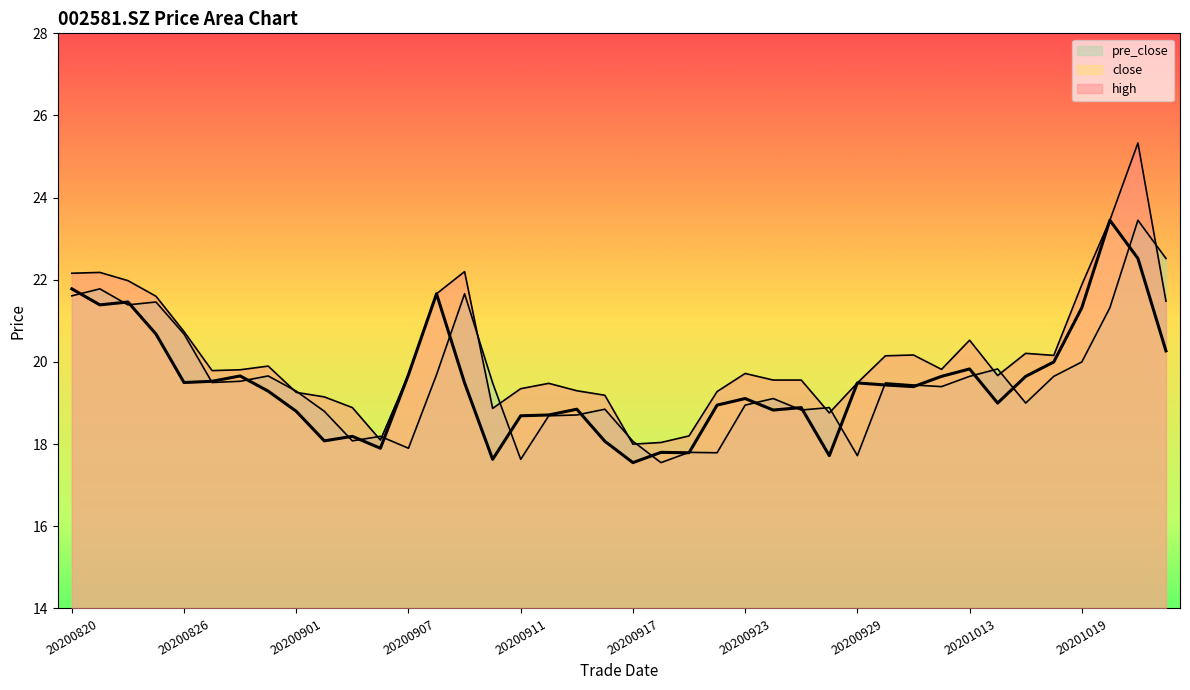

What is the difference between the maximum and minimum values in the pre_close line series?

5.9